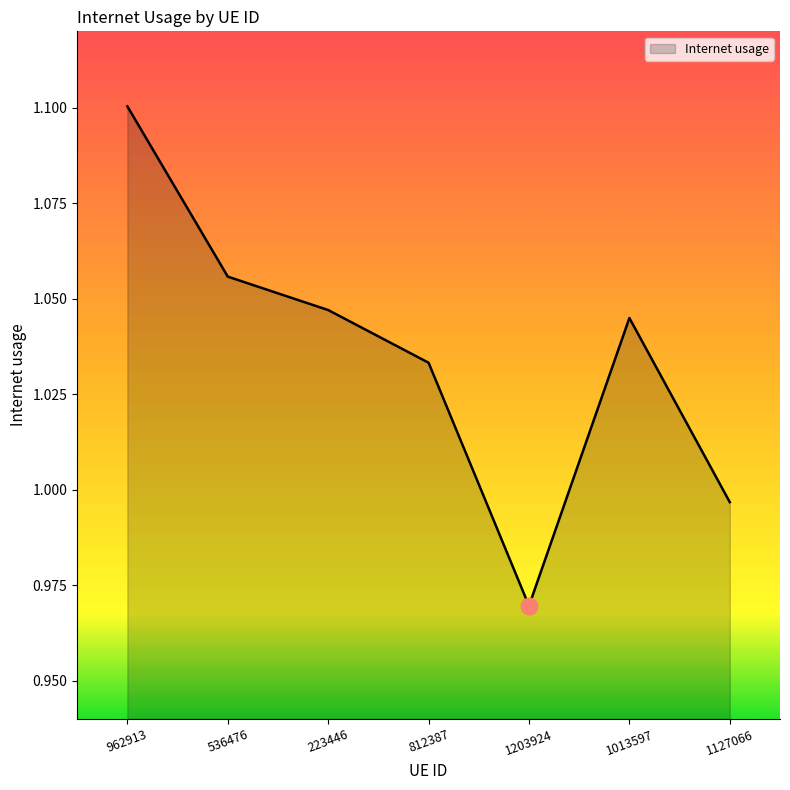

Where is the first local maximum?

1013597